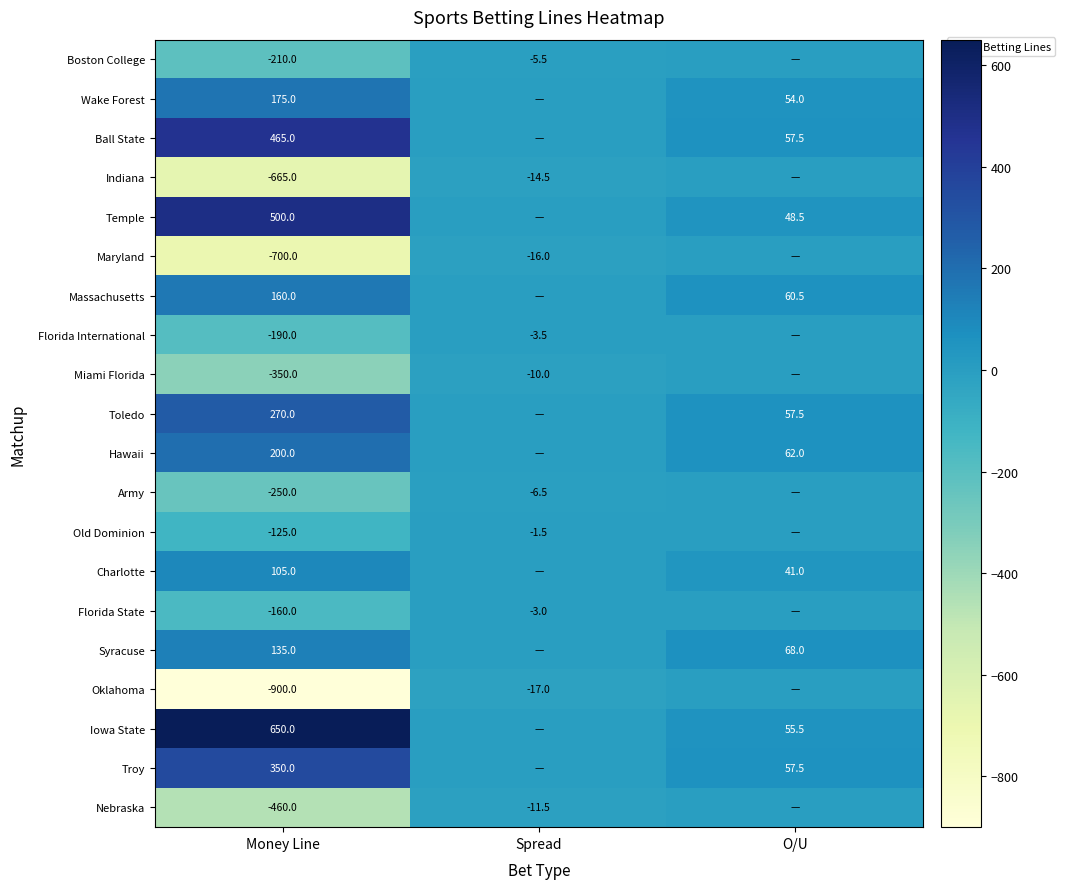

True or false: Oklahoma has a value of -22.4 at Spread.

False